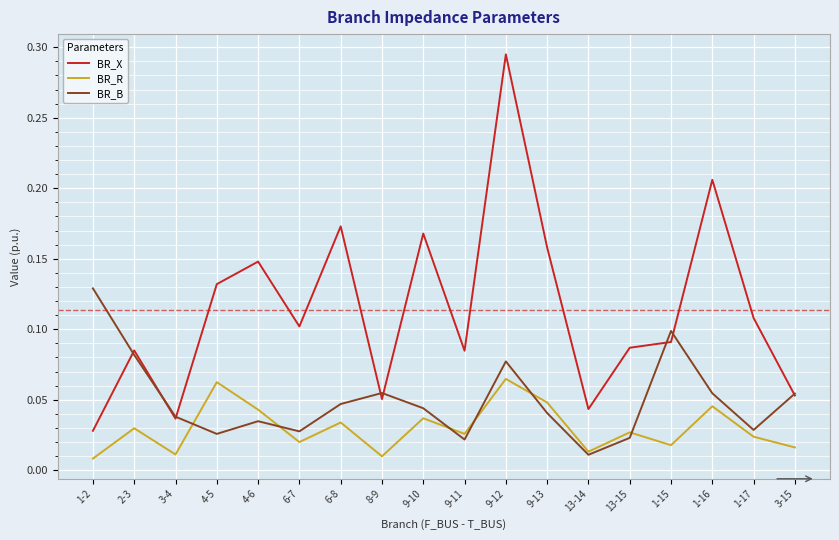

True or false: BR_R and BR_X intersect in this chart.

False